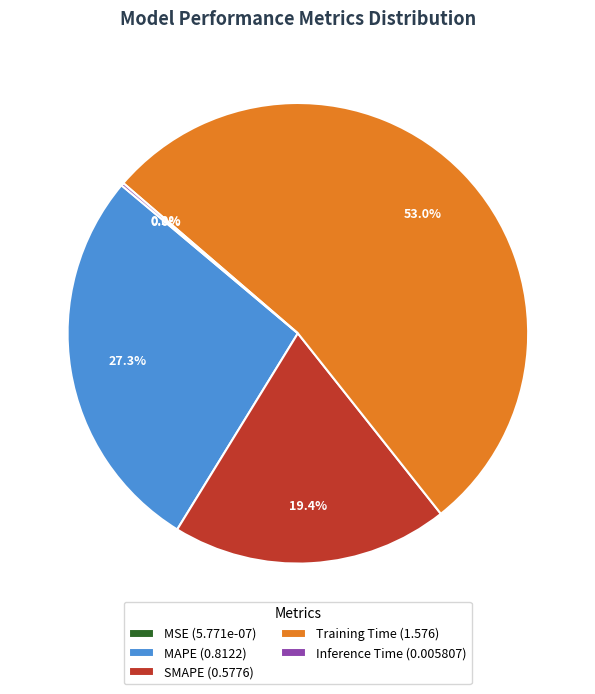

What percentage is the MAPE slice, to the nearest percent?

27%